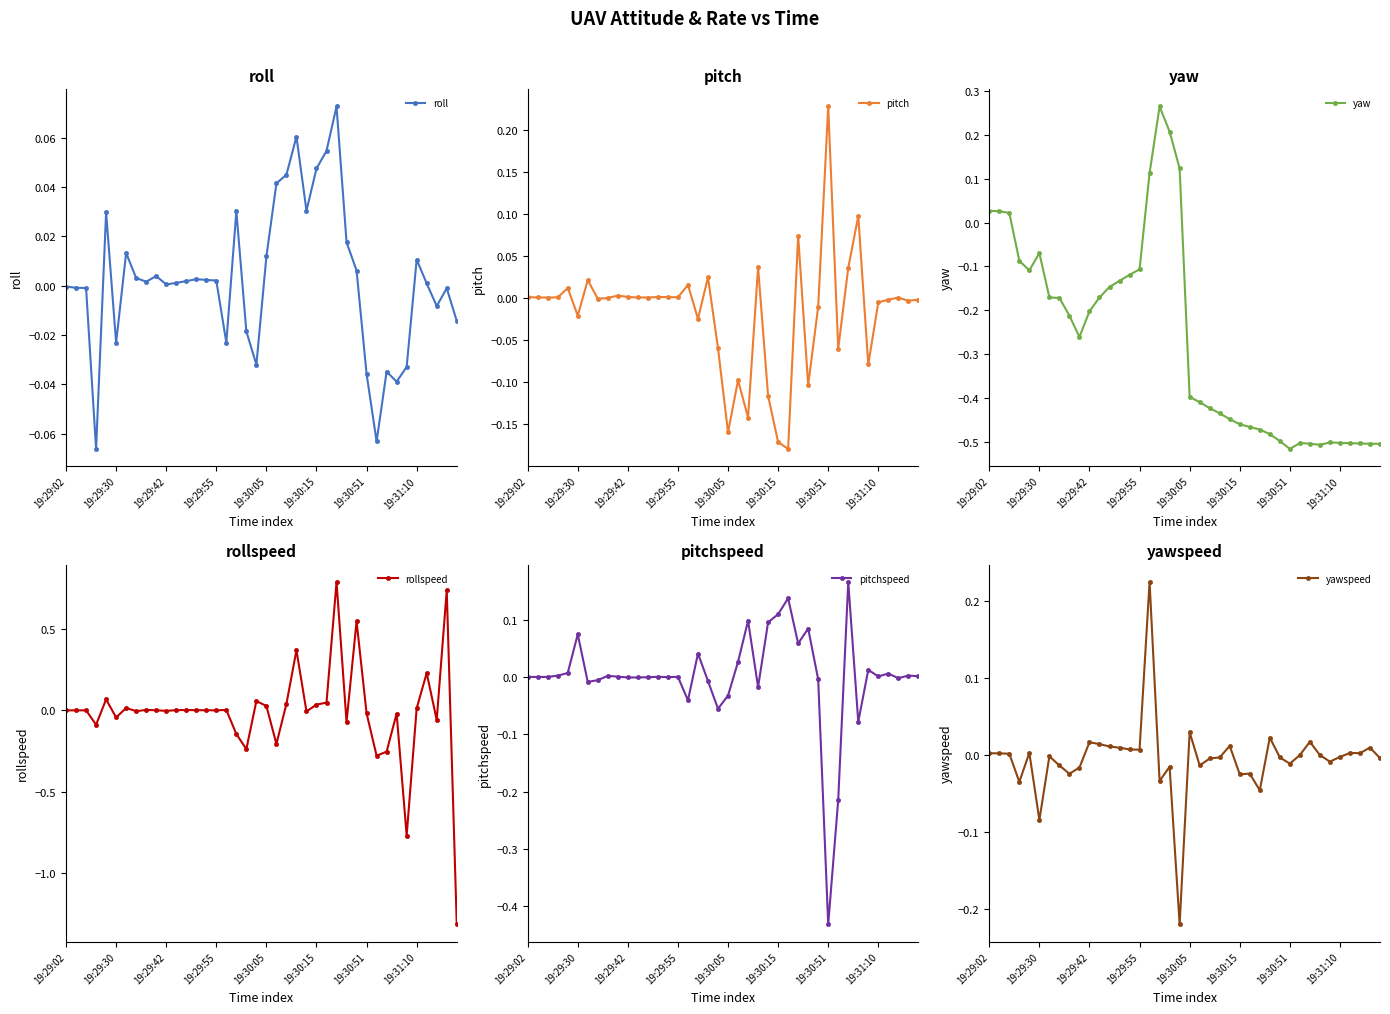

True or false: roll has more than 0 points higher than both neighbors.

True